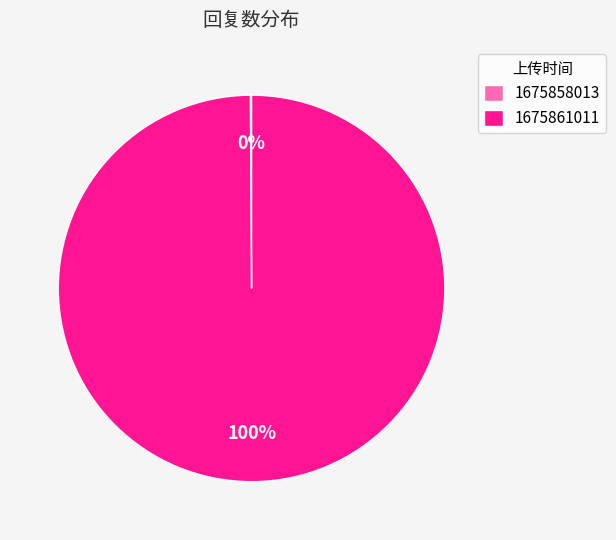

To the nearest percent, what is the average slice percentage?

50%